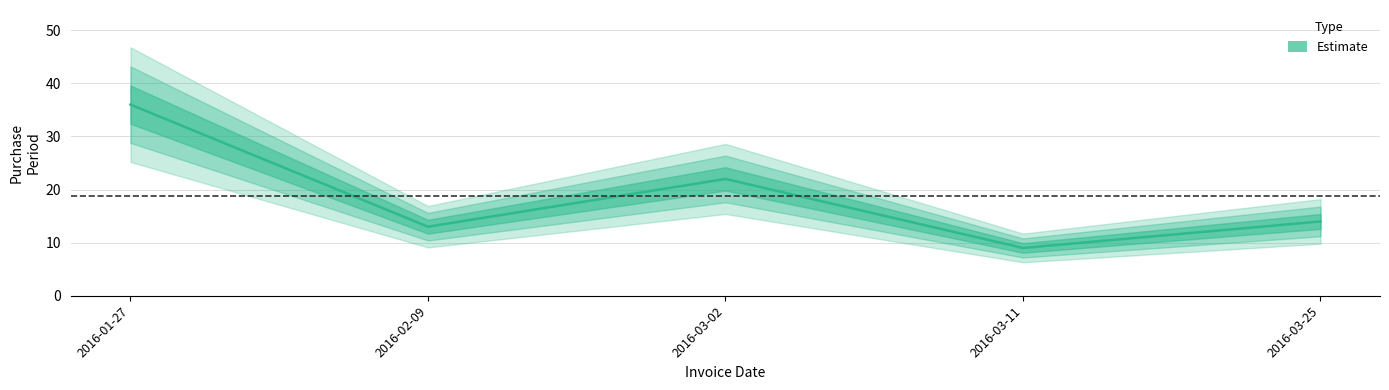

At which label does the data first exceed 14?

2016-01-27